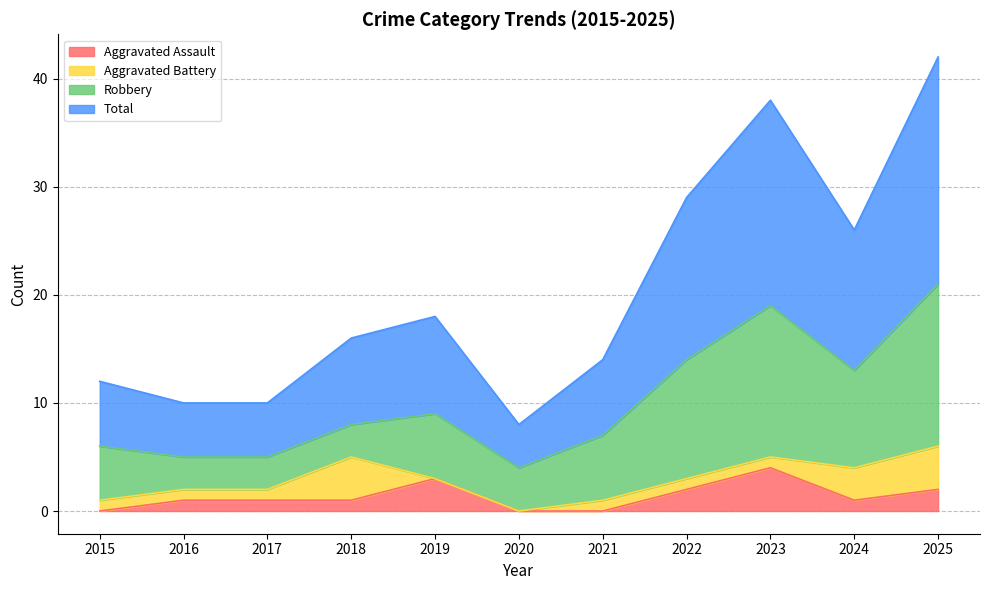

What is the difference between the second highest and minimum values in the Aggravated Assault series?

3